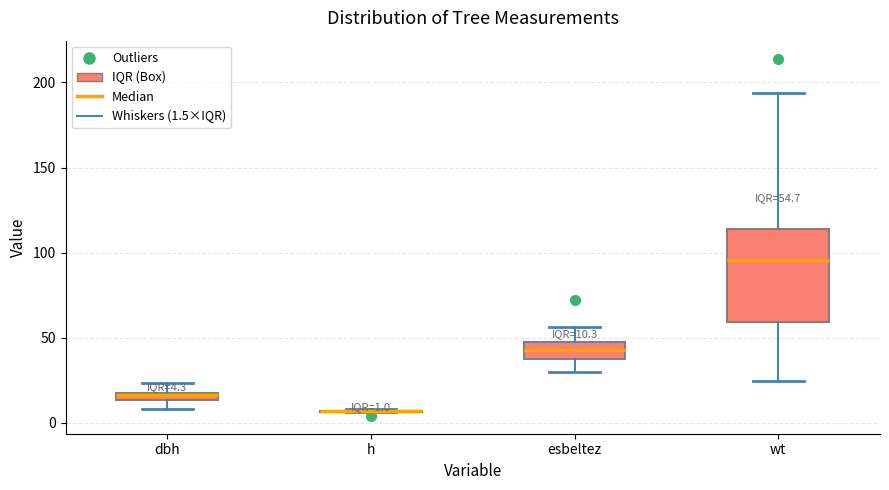

Which box is the tallest, from its lower edge to its upper edge?

wt